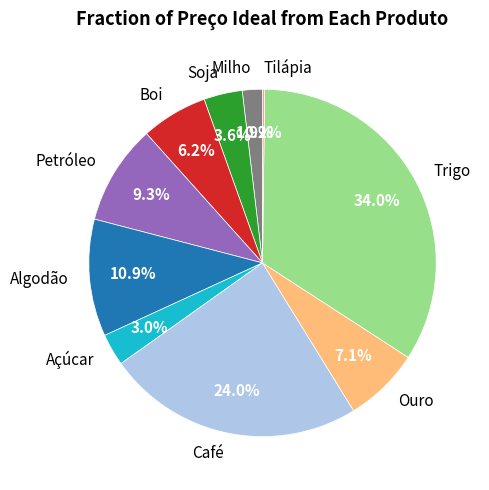

Is the sum of Ouro and Milho greater than half?

No